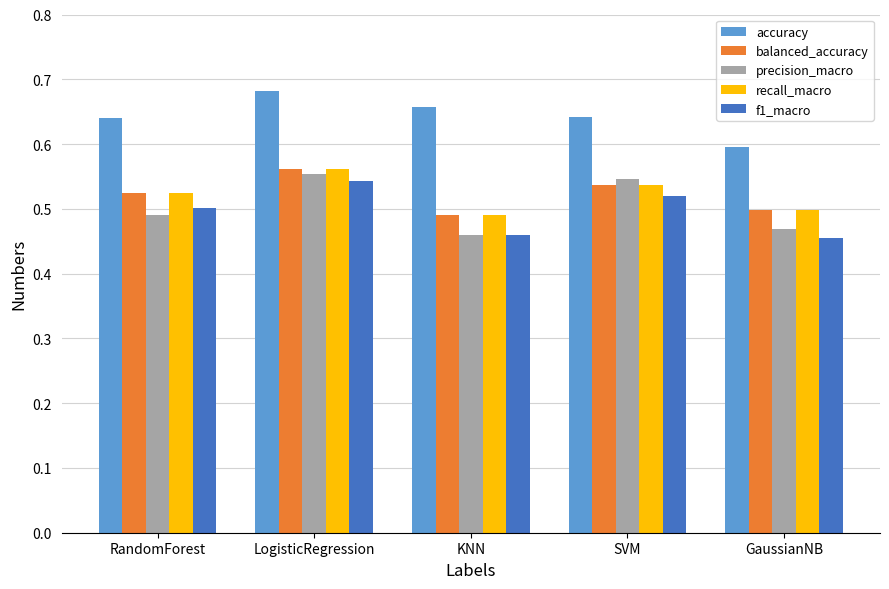

What position from the left is GaussianNB?

5